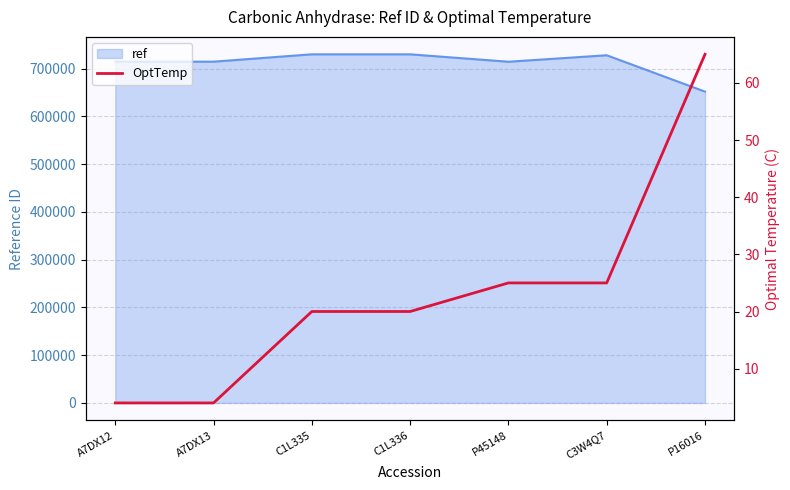

What is the difference between the maximum and minimum values?

61